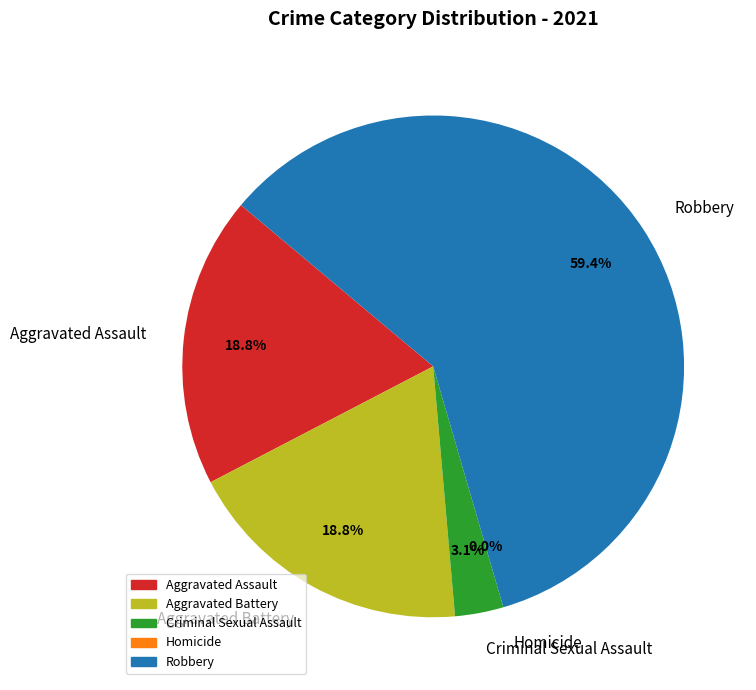

Which category has the biggest portion of the pie?

Robbery